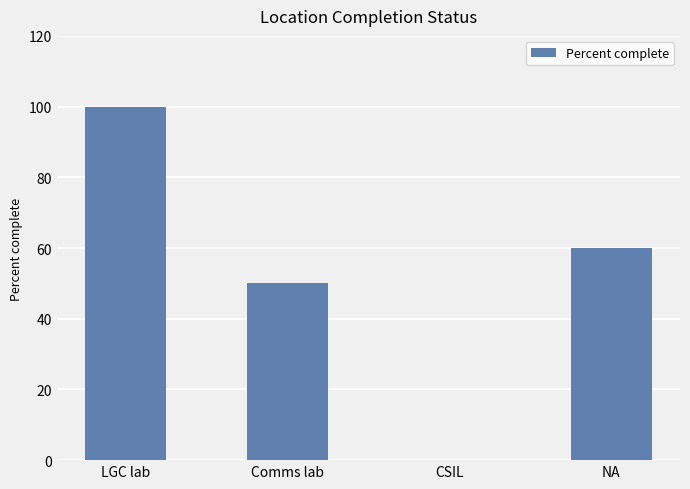

Reading left to right, transcribe all the data shown in this chart.

100	50	0	60